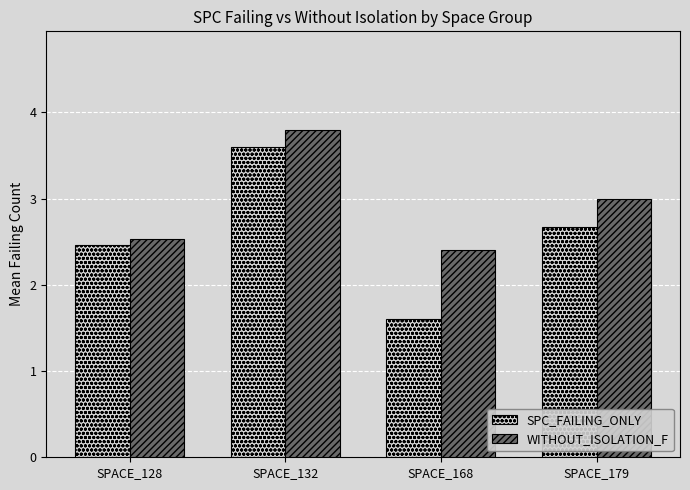

How many data points in SPC_FAILING_ONLY are less than 2?

1